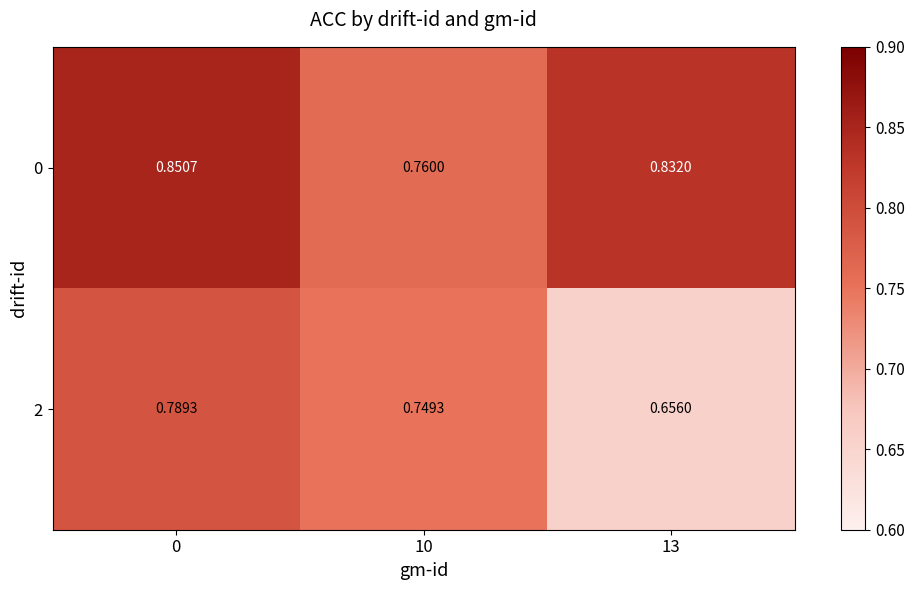

Is the value of 2 at 13 greater than the value of 0 at 0?

No